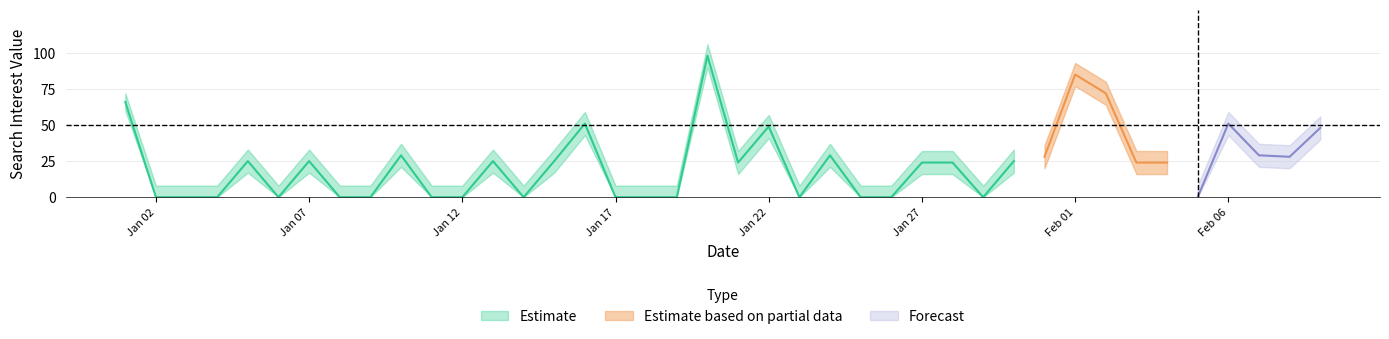

Which series has the largest range (max minus min)?

Estimate